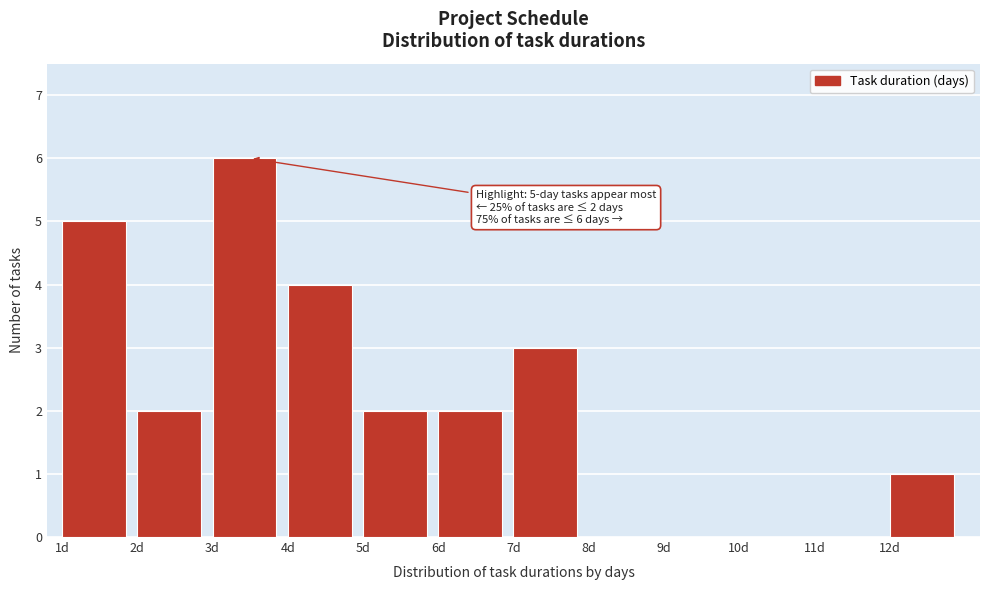

Over which range of the x-axis is the bar tallest?

3 to 4